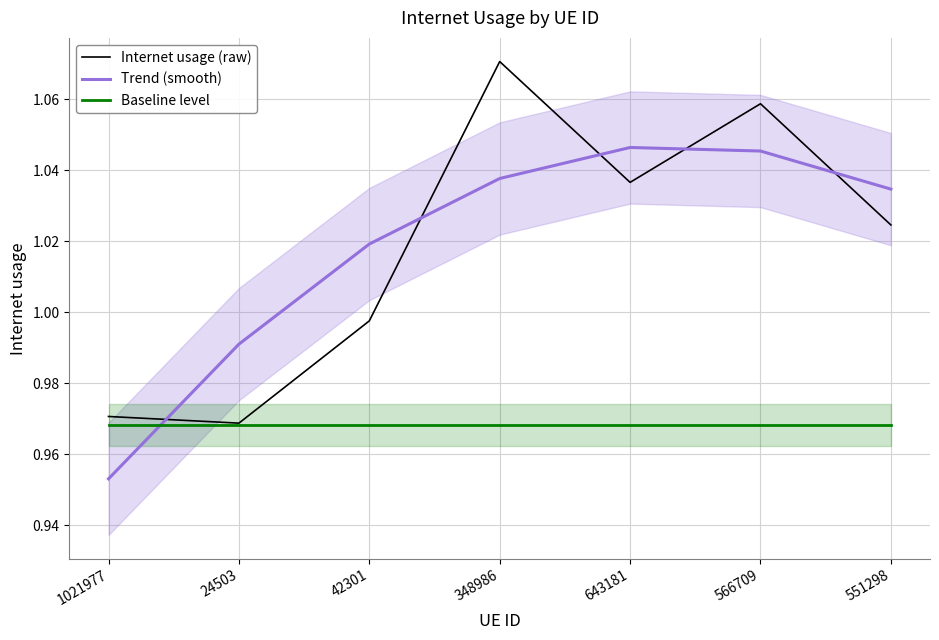

True or false: Trend (smooth) has a value of 1.0 at 24503.

True